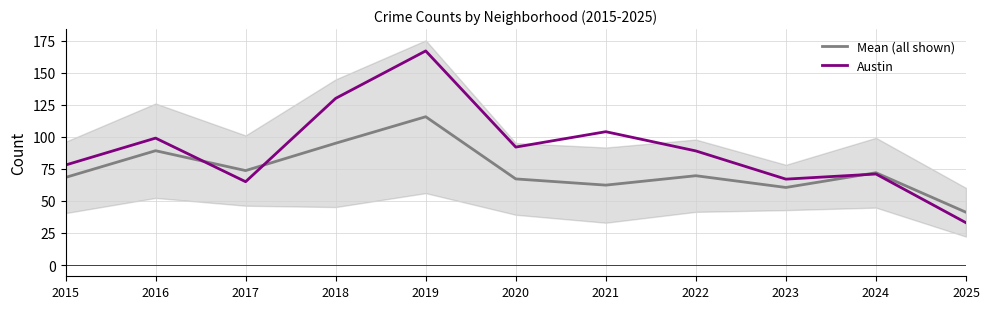

How many times do Mean (all shown) and Austin cross each other?

3